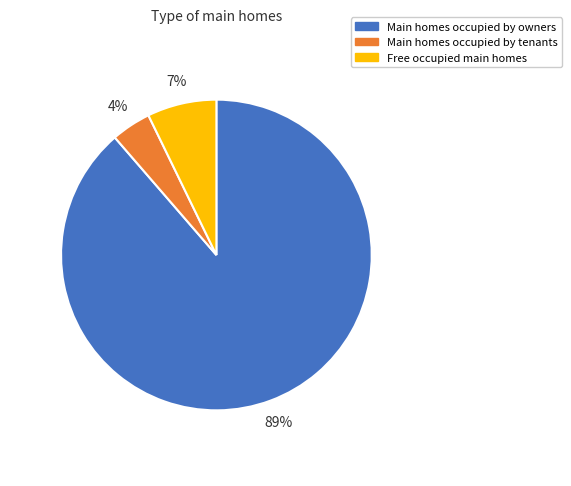

Which category has the biggest portion of the pie?

Main homes occupied by owners